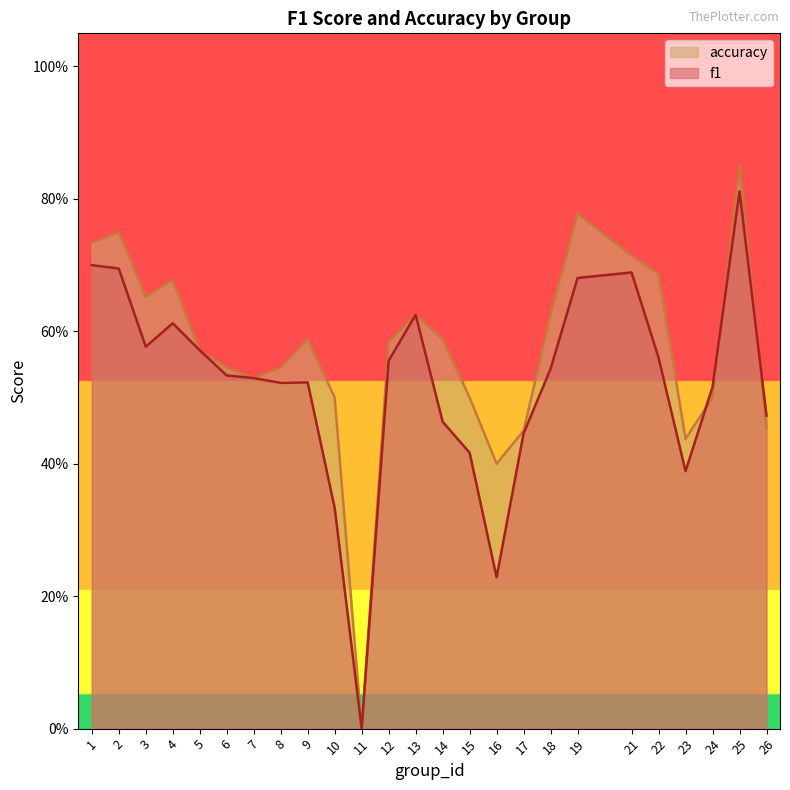

True or false: f1 has more than 1 interior local peaks.

True